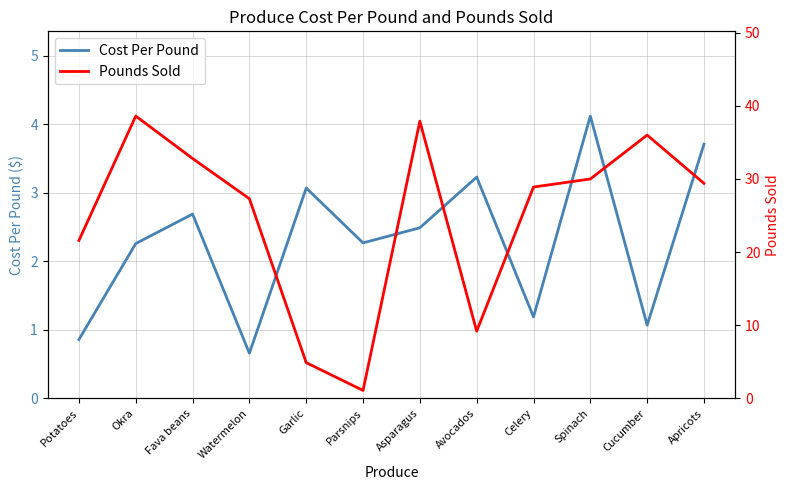

True or false: Cost Per Pound has more than 1 interior local peaks.

True